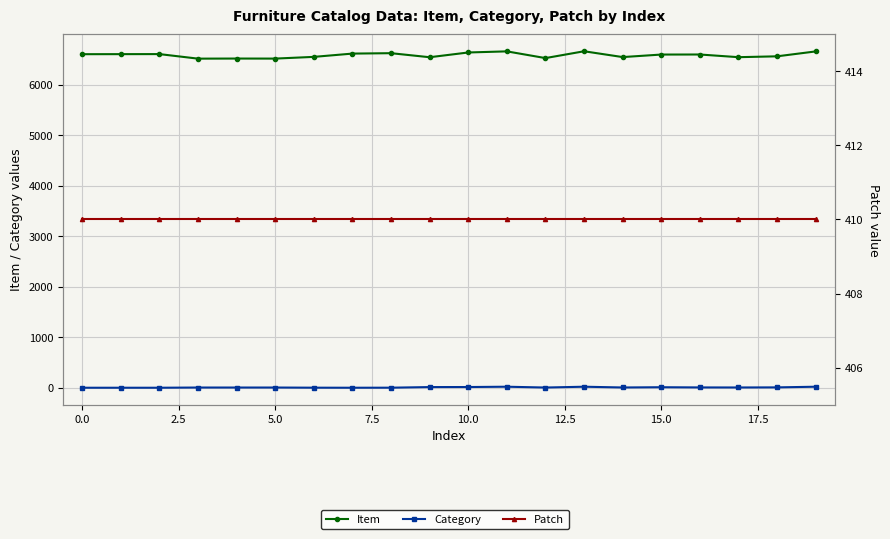

At 14, list the series in order from smallest to largest.

Category, Patch, Item